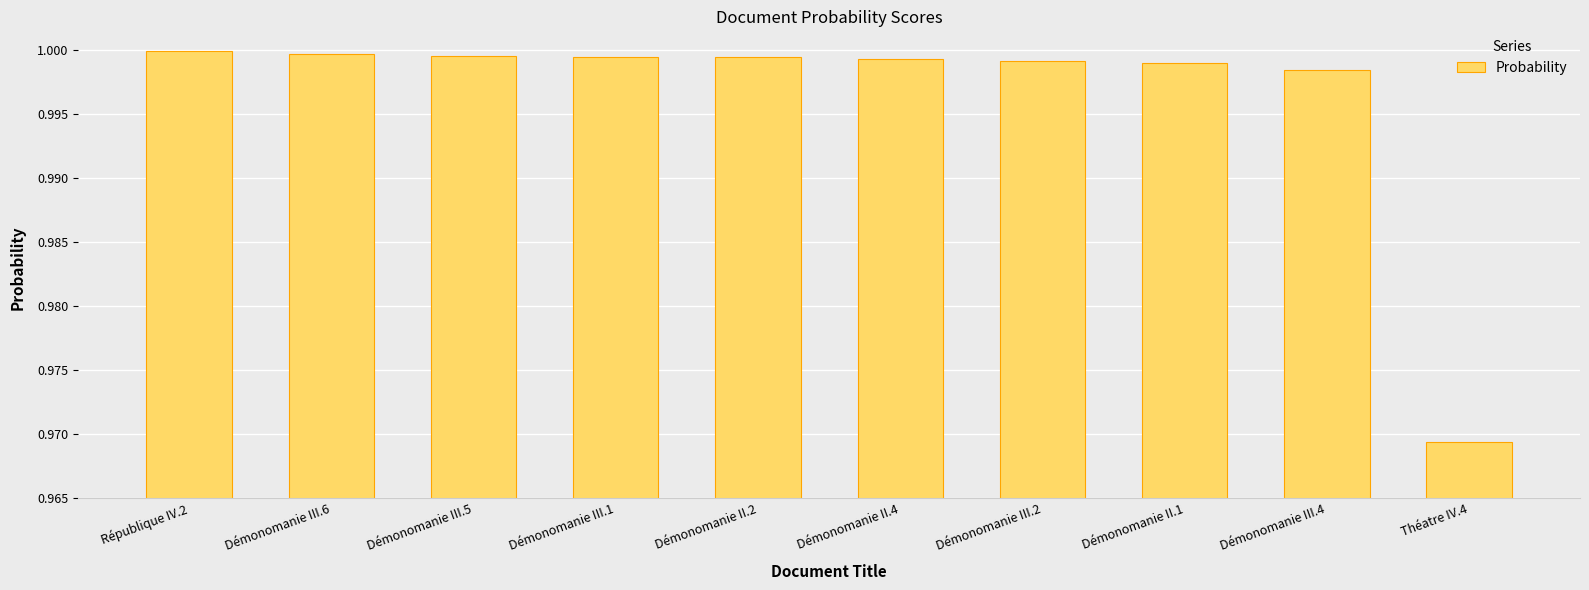

Count the number of categories in the chart.

10